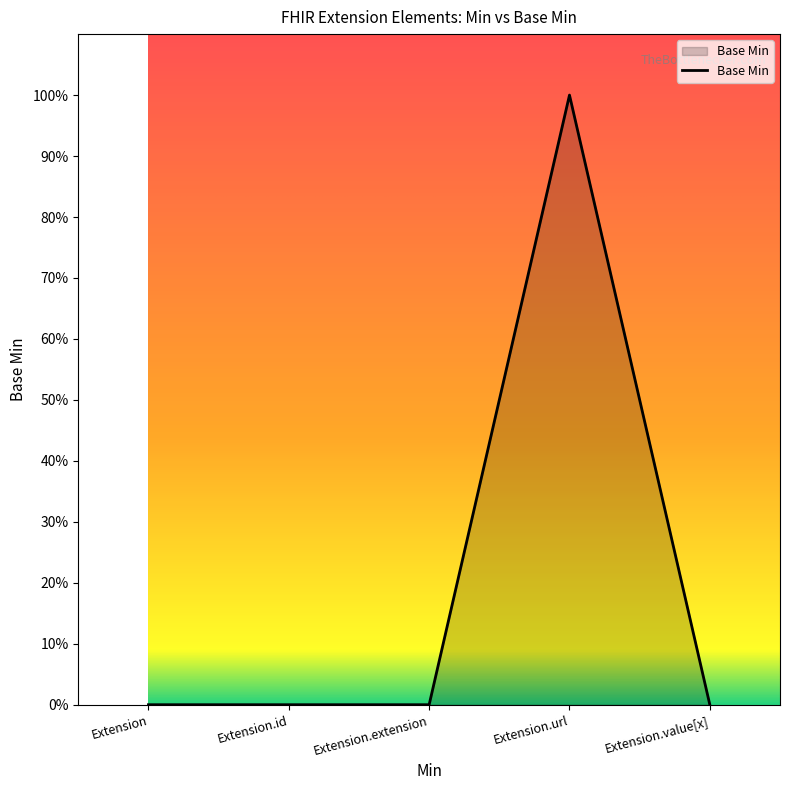

Which label corresponds to the smallest value in the chart?

Extension